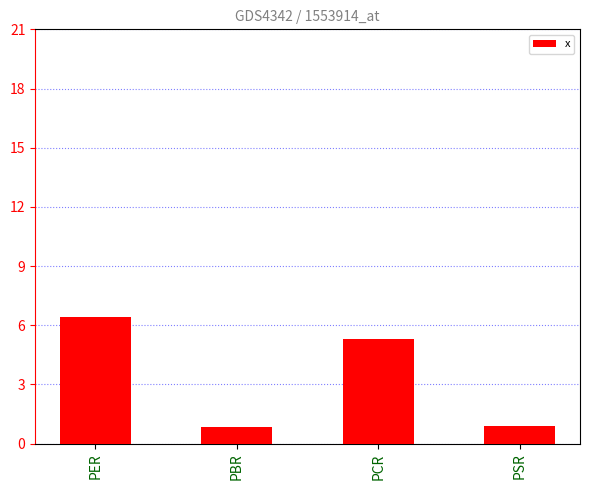

Is it true that the value at PSR is 0.9?

True